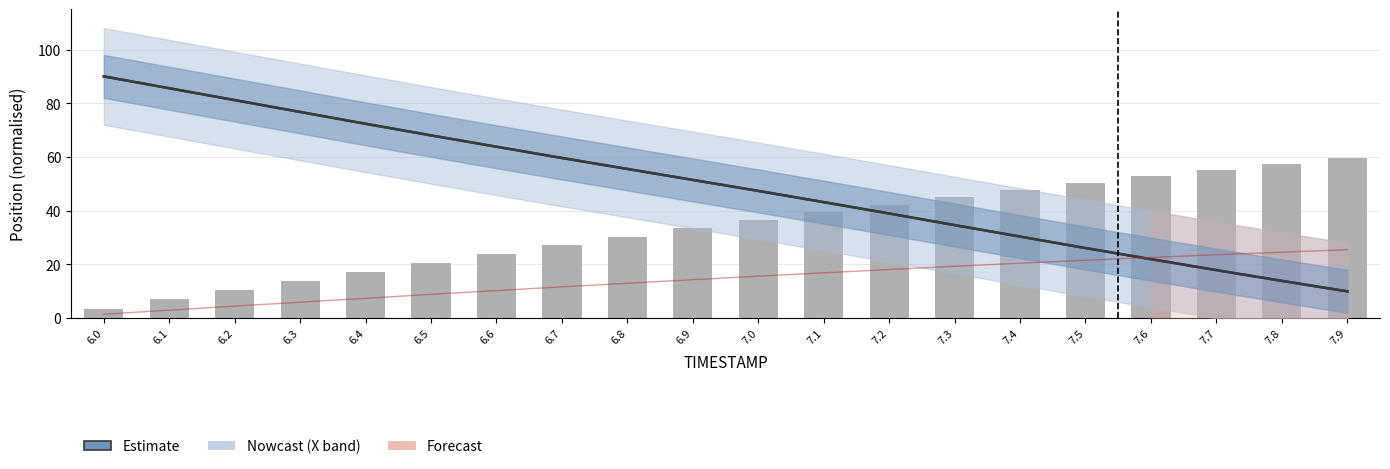

What is the difference between the second highest and second lowest values in the Y series?

21.6